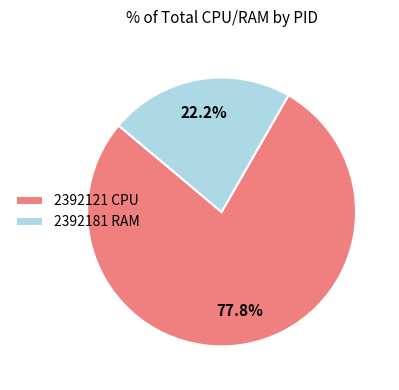

Count the number of slices in the pie.

2